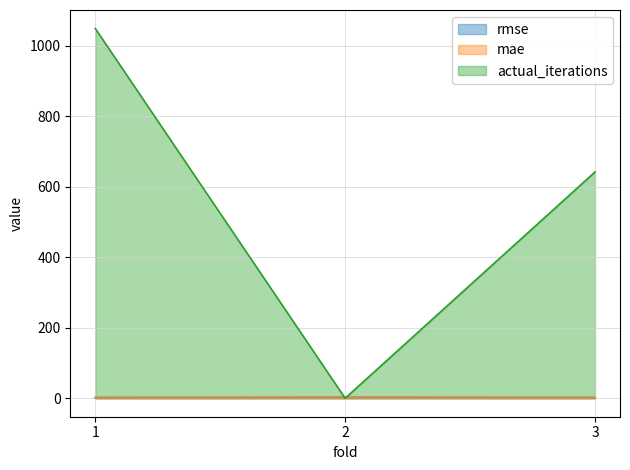

Rank the series by their maximum value, from lowest to highest.

mae, rmse, actual_iterations